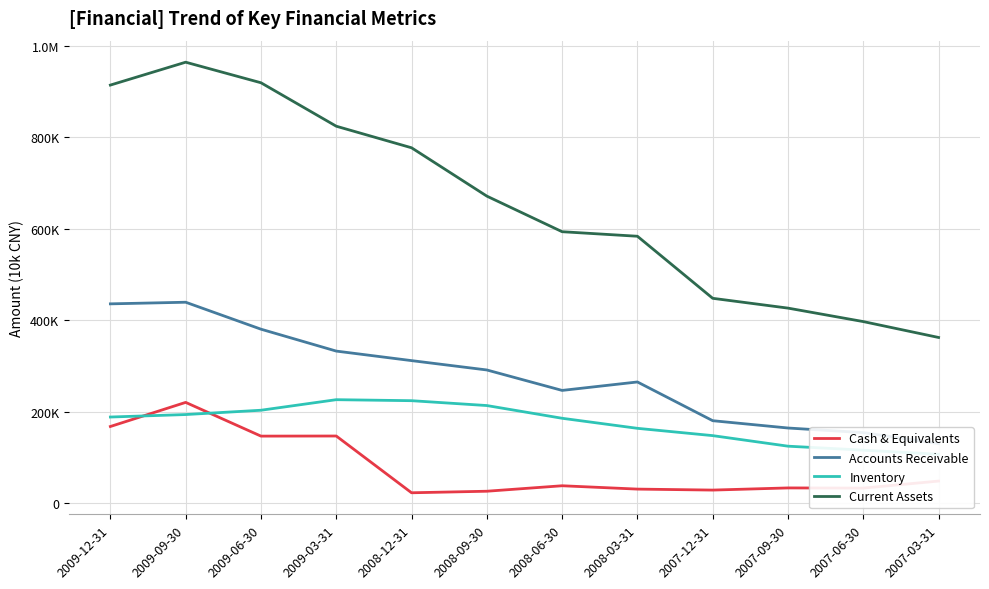

True or false: Current Assets and Accounts Receivable intersect in this chart.

False